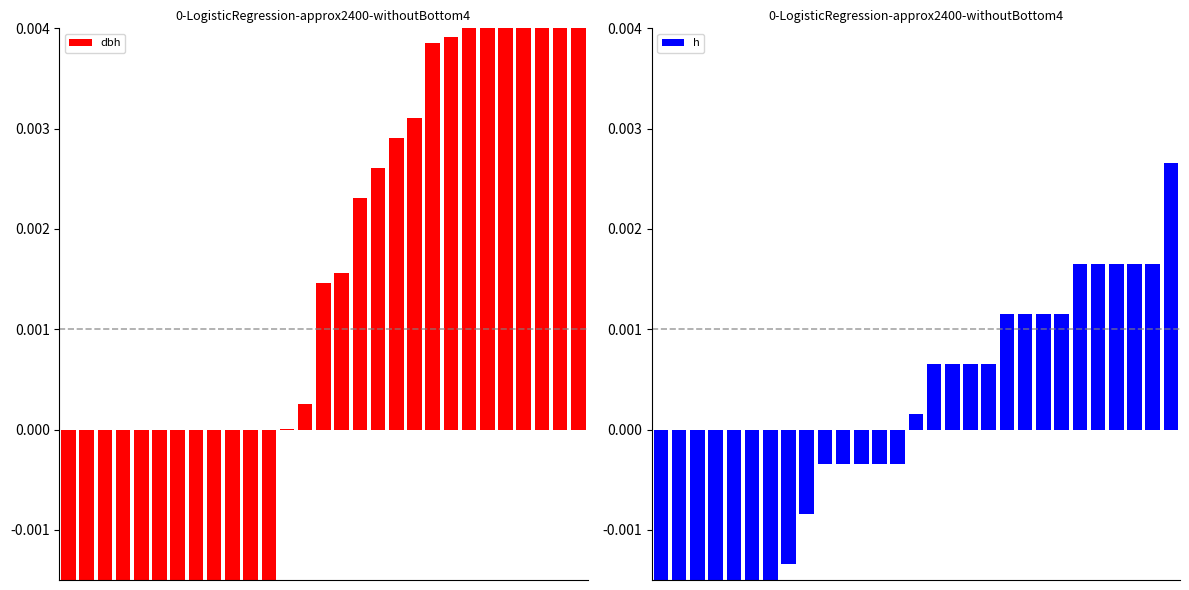

Which series has the widest spread of values?

dbh